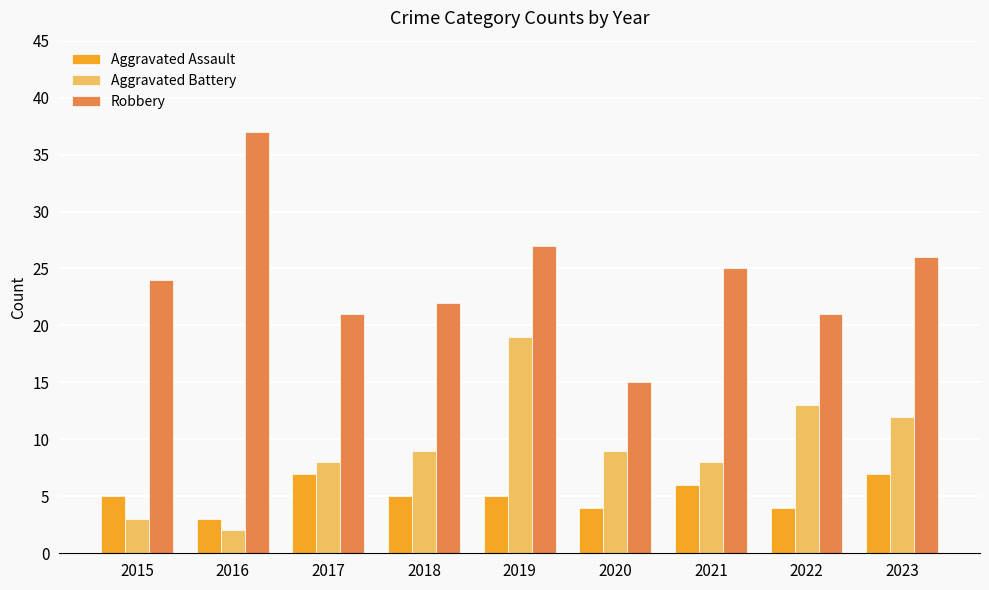

At 2015, list the series in order from smallest to largest.

Aggravated Battery, Aggravated Assault, Robbery